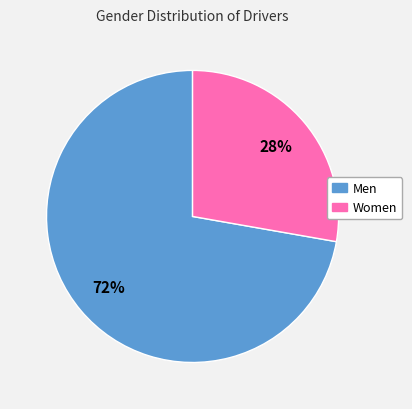

What is the largest slice in the pie chart?

Men